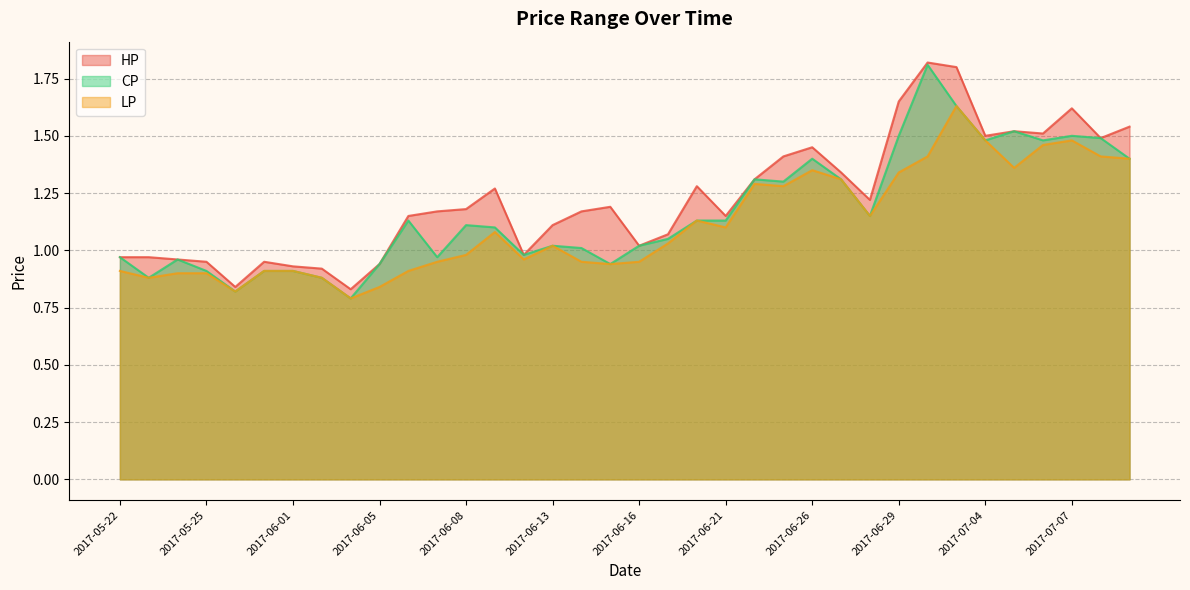

Is the value of LP at 2017-06-03 greater than the value of CP at 2017-06-06?

No